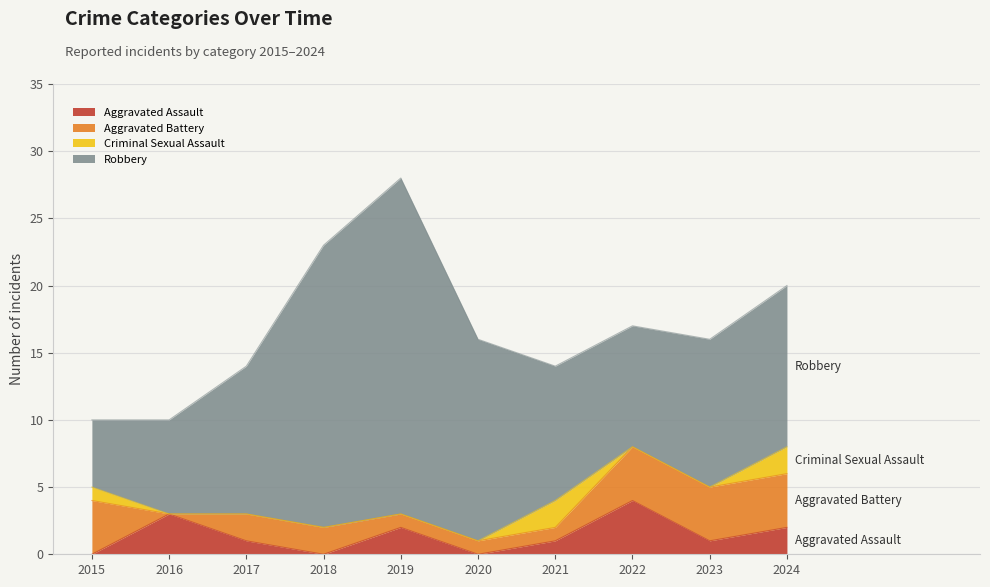

What is the sum of the Criminal Sexual Assault values at 2015 and 2017?

1